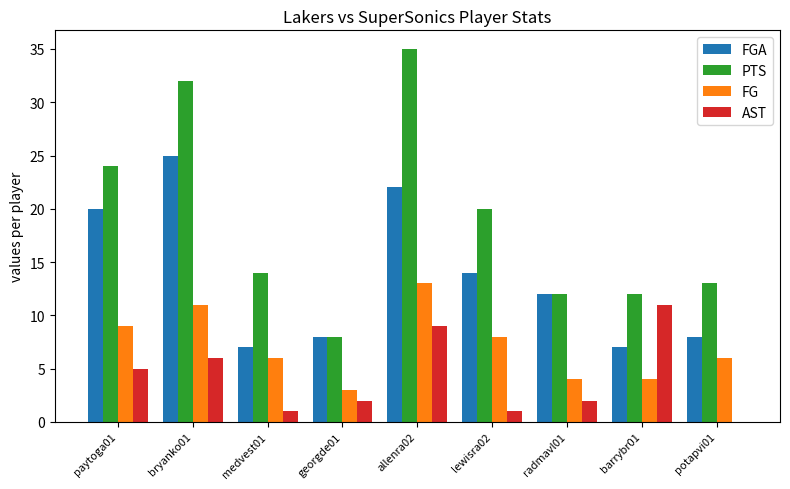

What is the sum of all AST values?

37